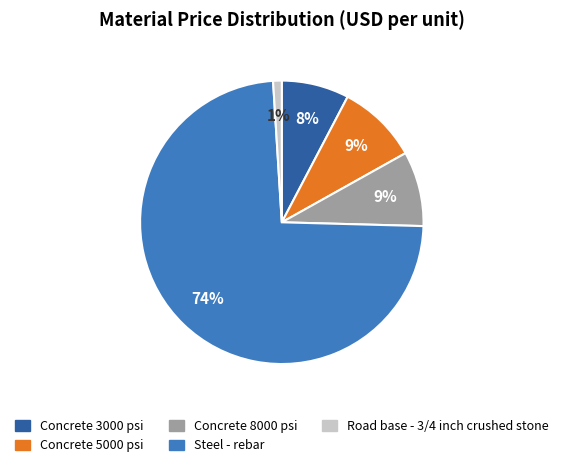

Approximately how many times larger is the value at Road base - 3/4 inch crushed stone compared to Concrete 8000 psi?

0.1